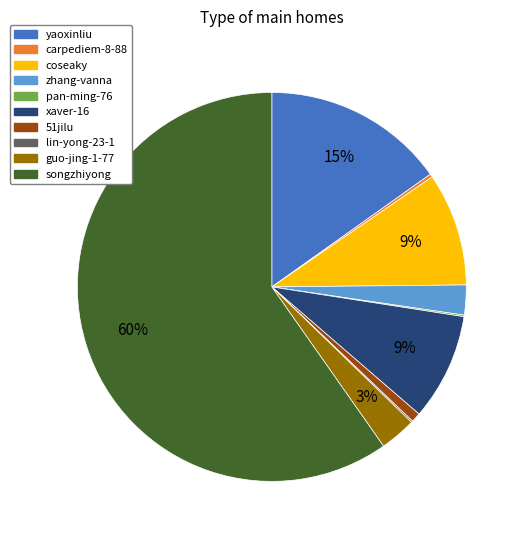

What percentage is the zhang-vanna slice, to the nearest percent?

2%